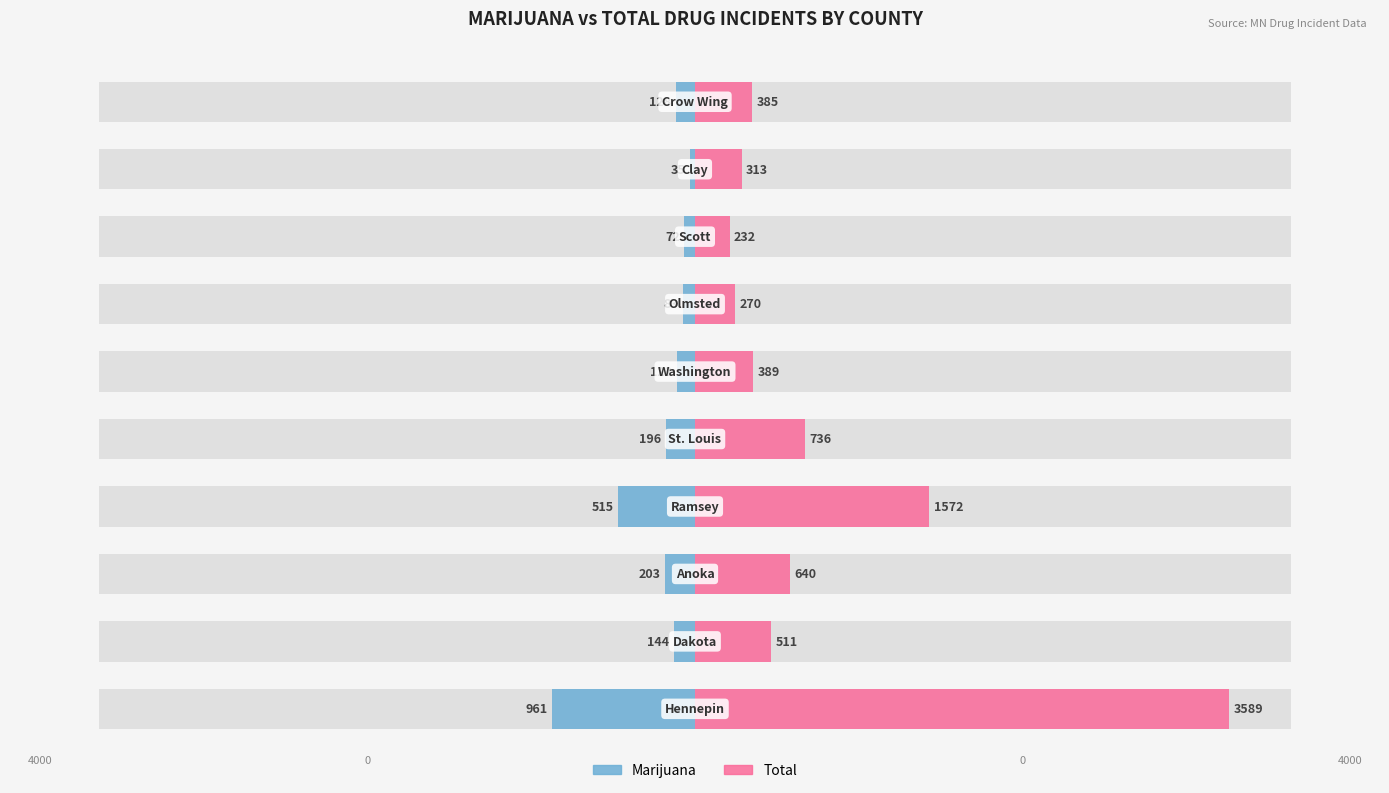

List the series in order of their overall mean, highest first.

Total, Marijuana